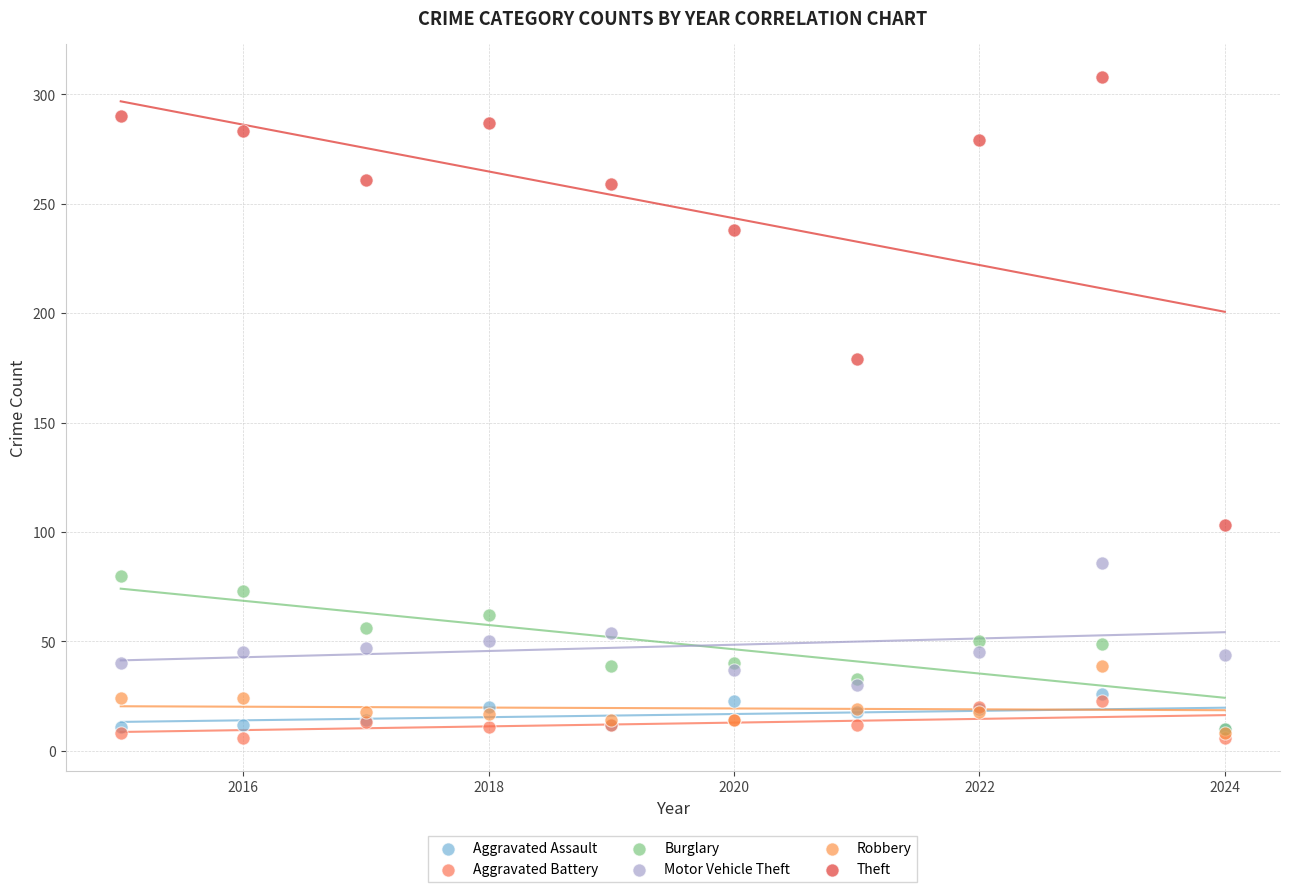

Which series has the largest Y range (max minus min)?

Theft